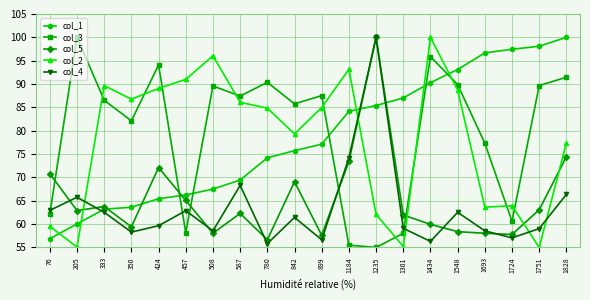

What is the value of the col_3 point at the 2nd from the left?

100.0